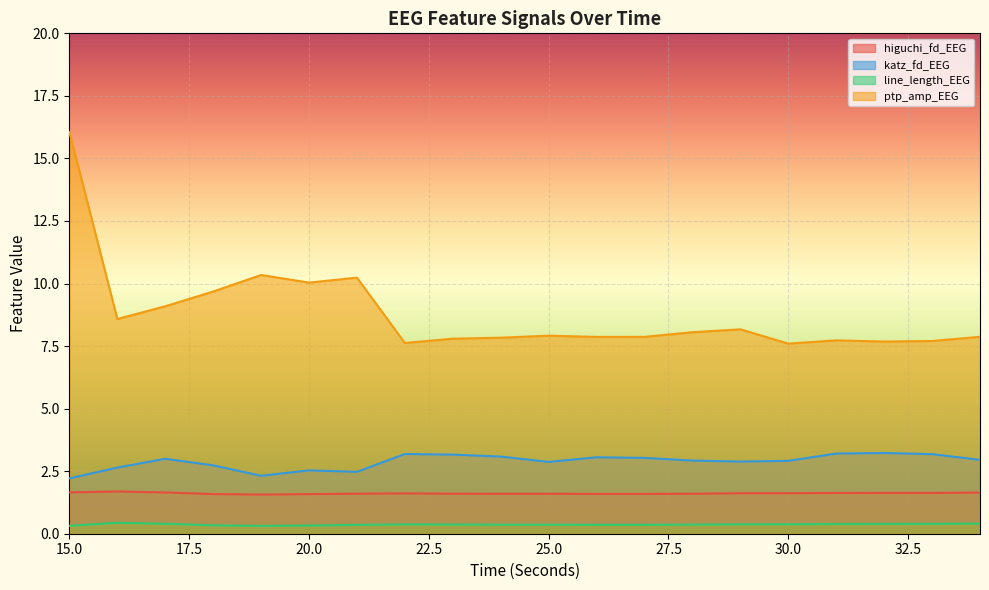

At which label does higuchi_fd_EEG reach its peak?

16